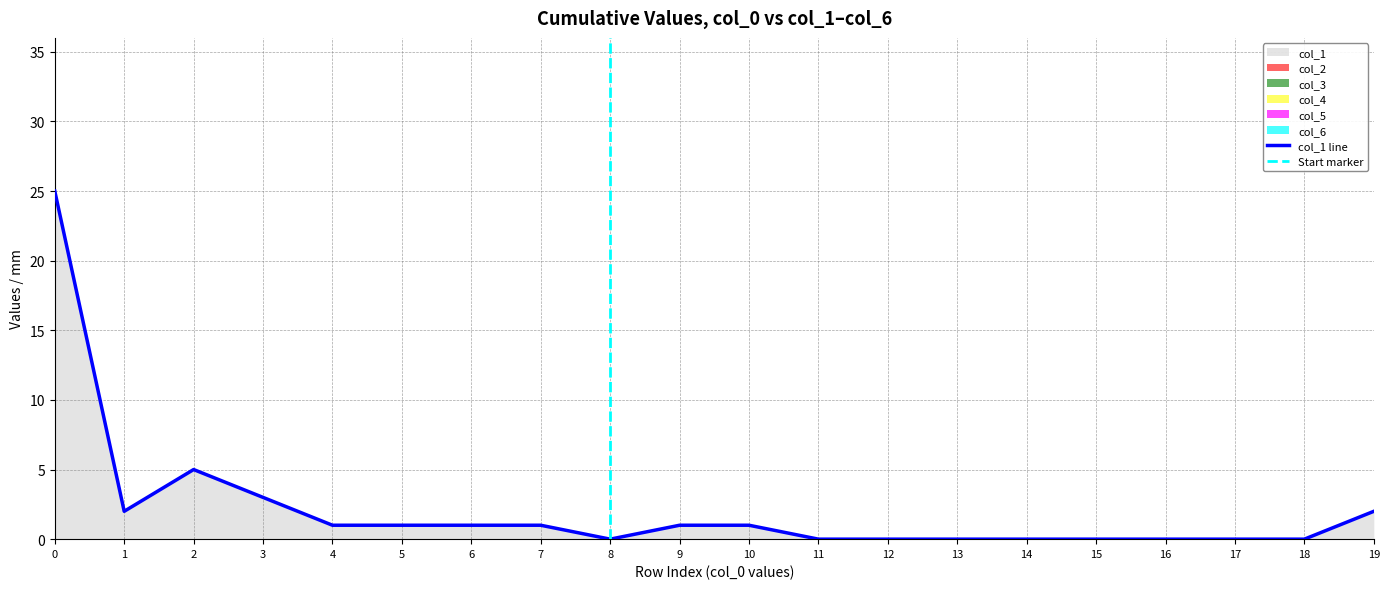

Between 3 and 18, which series saw the biggest shift?

col_1